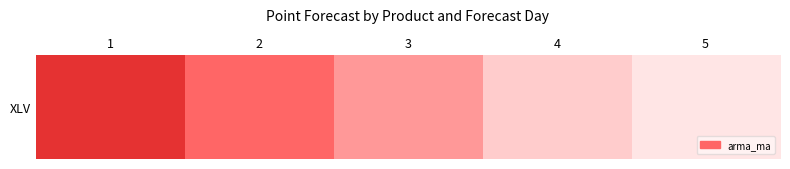

What is the ratio of the value at 2 to the value at 5?

1.0